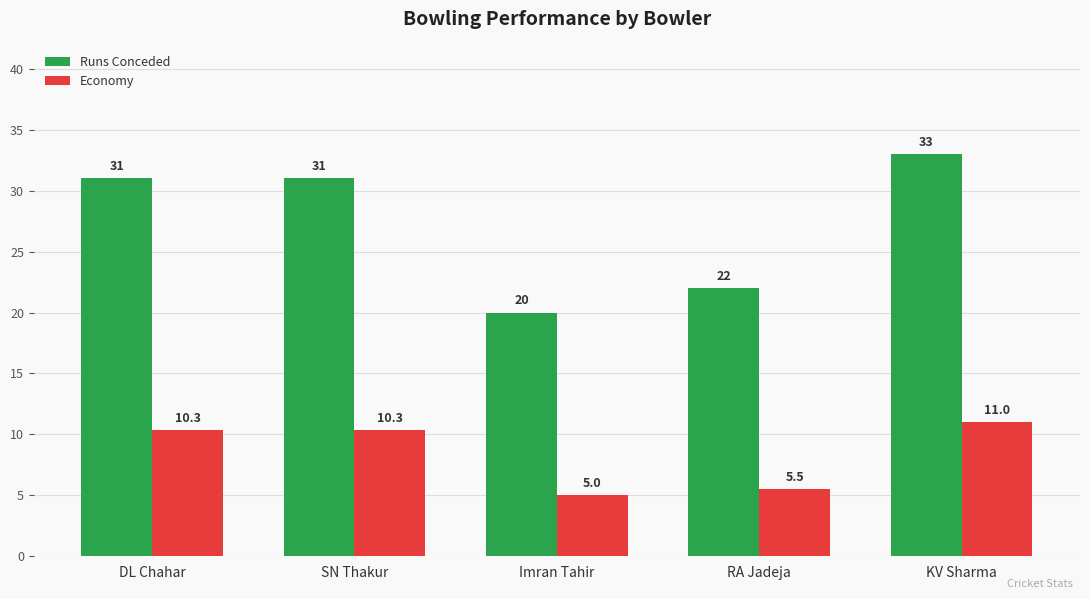

What is the label of the 1st bar from the right?

KV Sharma